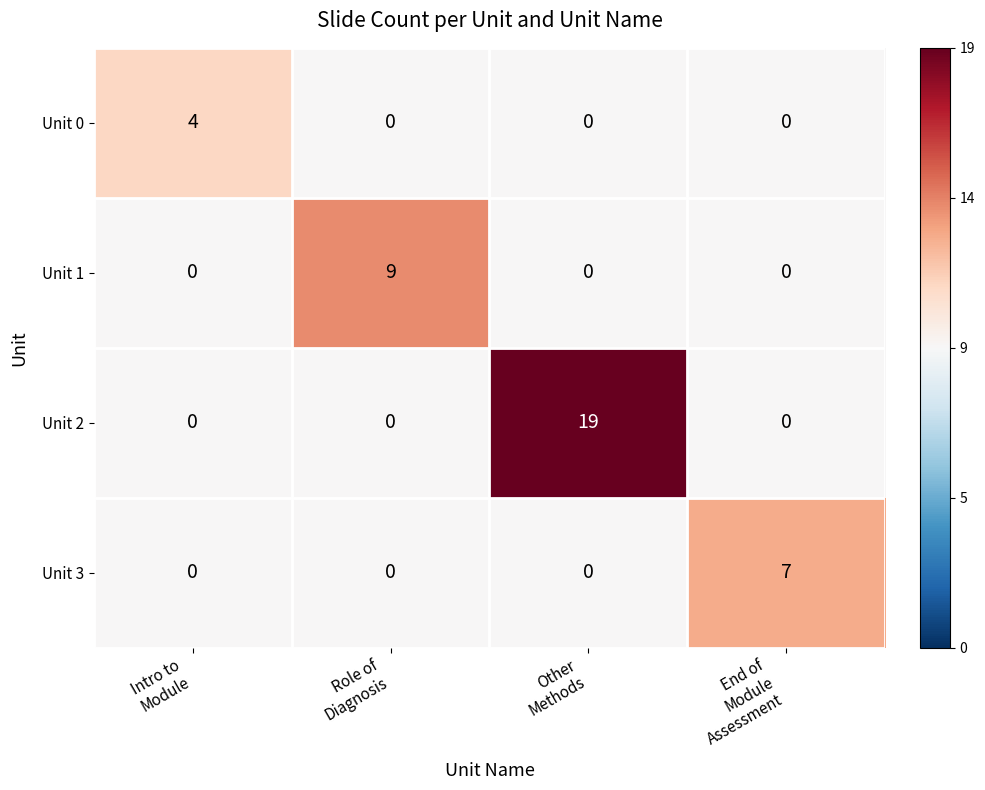

What is the greatest value displayed?

19